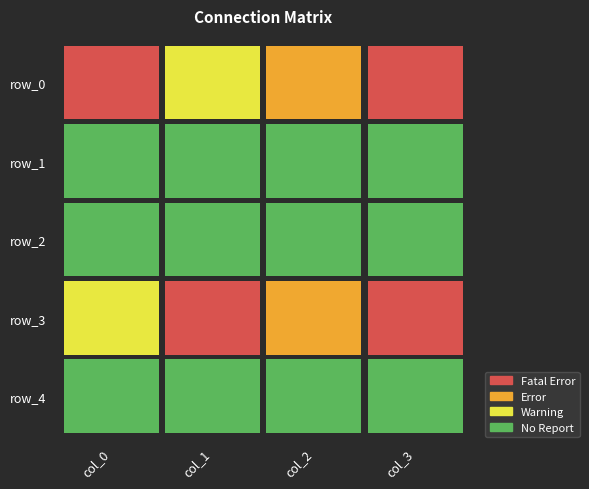

How many series are shown in this chart?

5